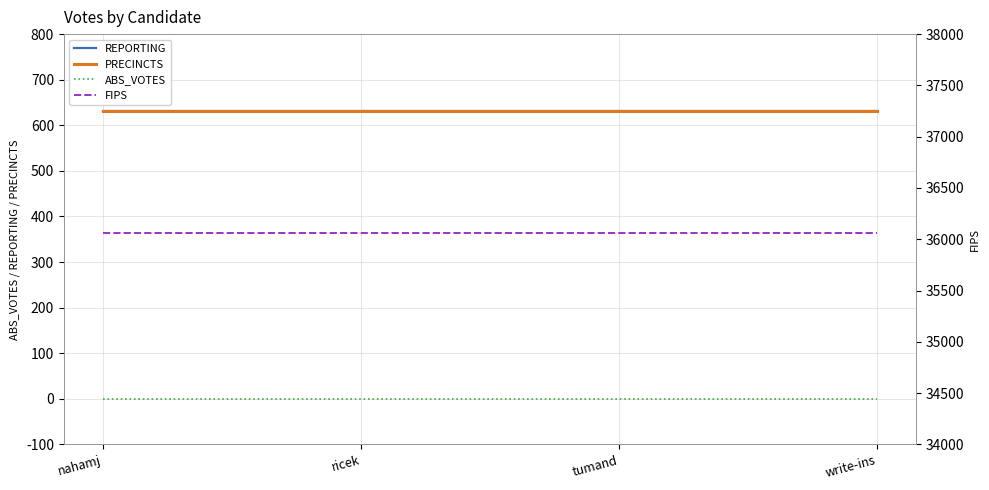

What position from the right is nahamj?

4